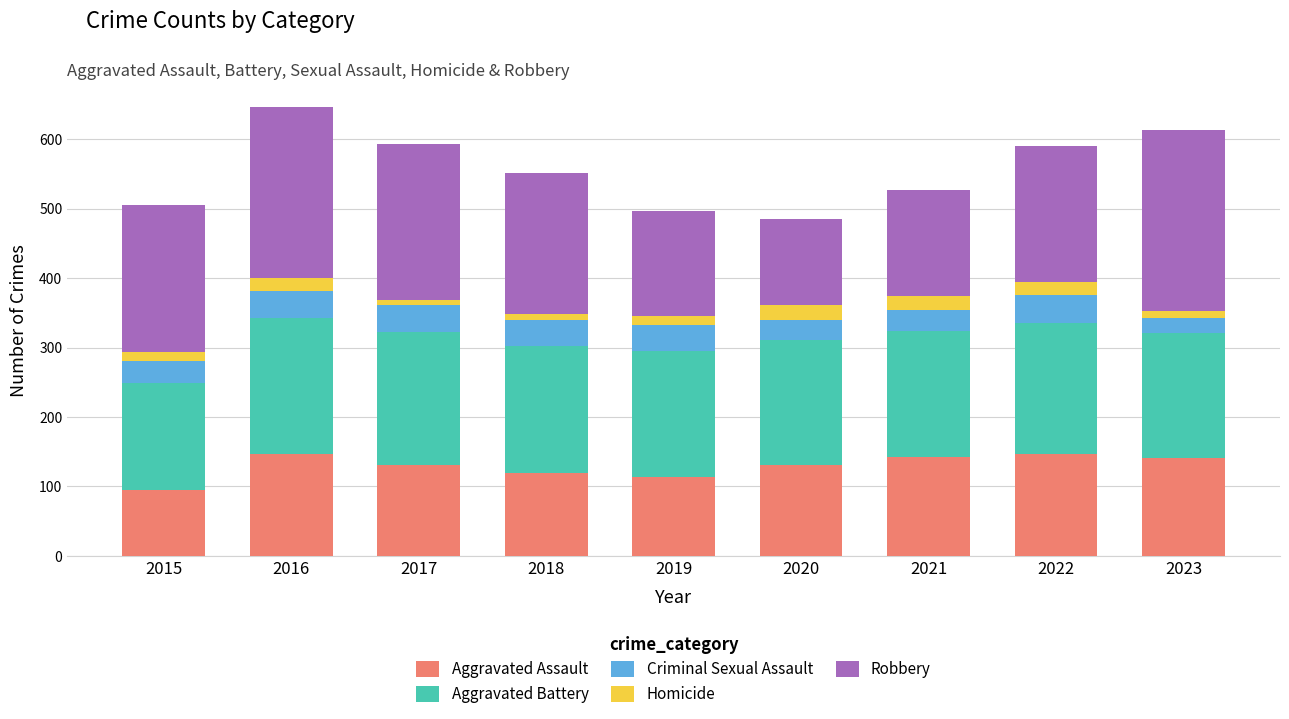

How many data points does each series have?

9